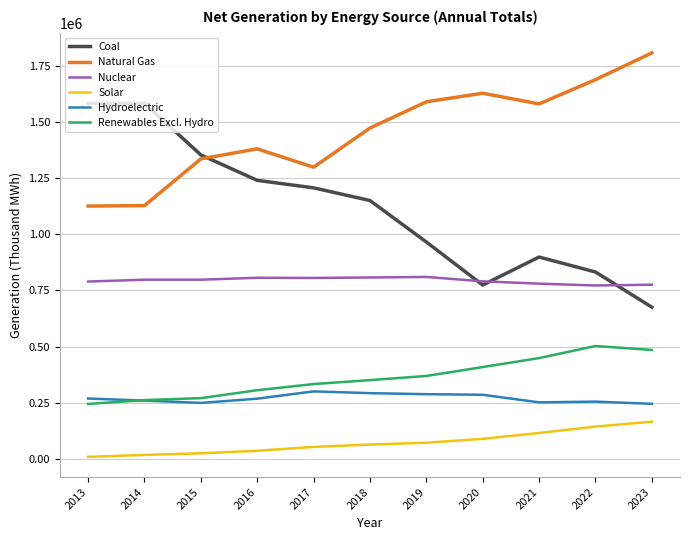

True or false: Coal and Solar cross at least once.

False